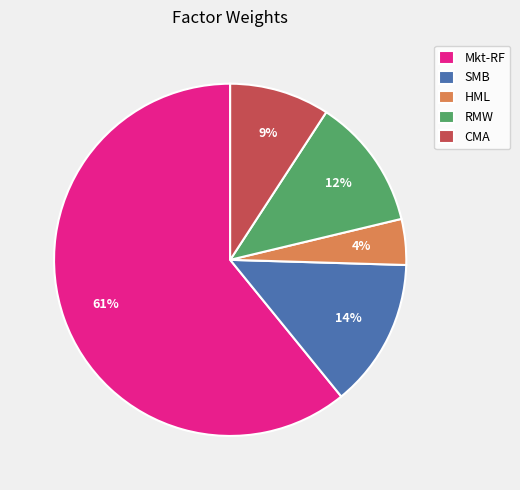

Rank the categories by value from lowest to highest.

HML, CMA, RMW, SMB, Mkt-RF